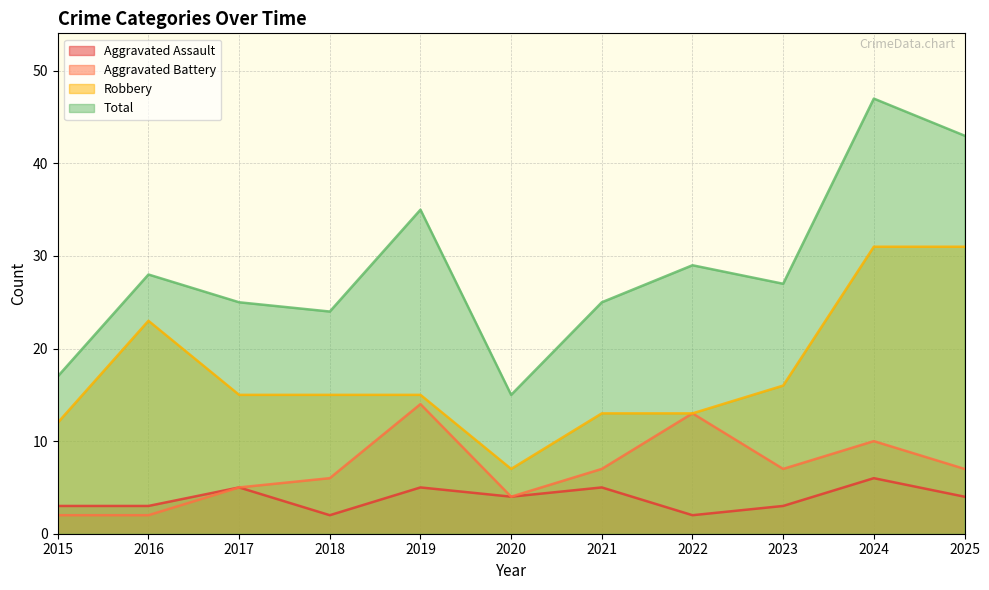

What is the value of the Robbery point at the 11th from the left?

31